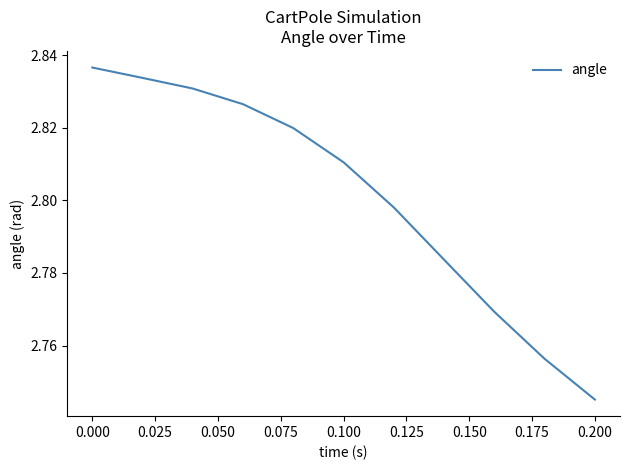

At which category does the chart reach its peak across all series?

0.000